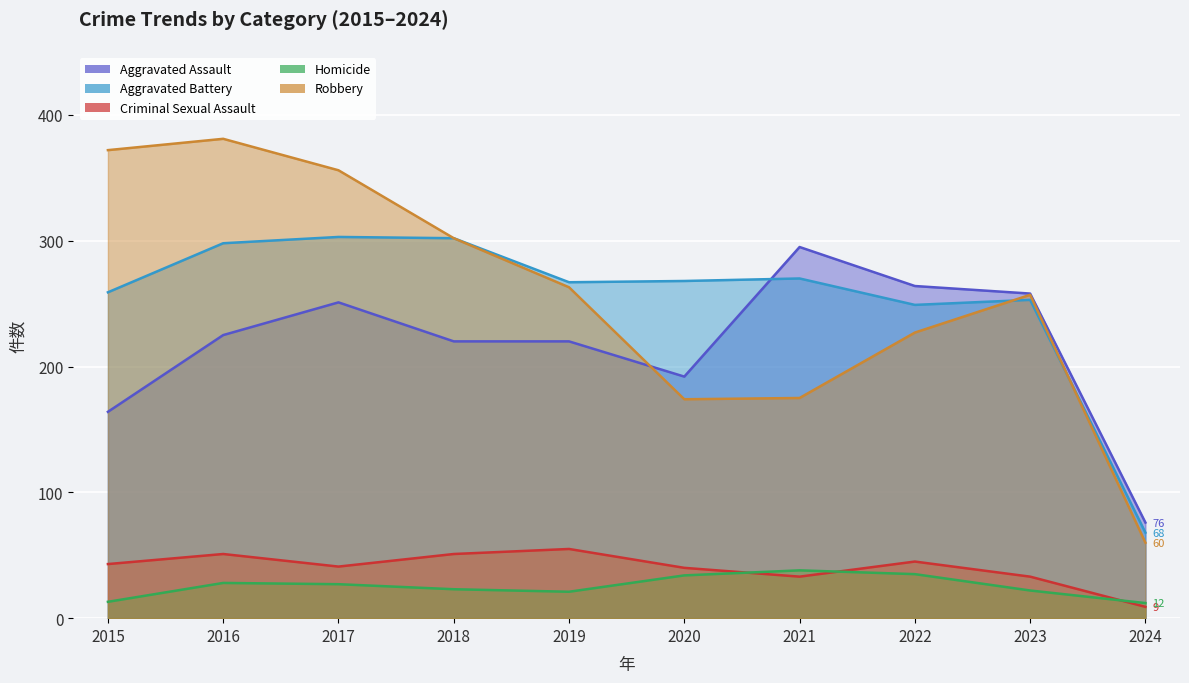

Which series has the largest range (max minus min)?

Robbery